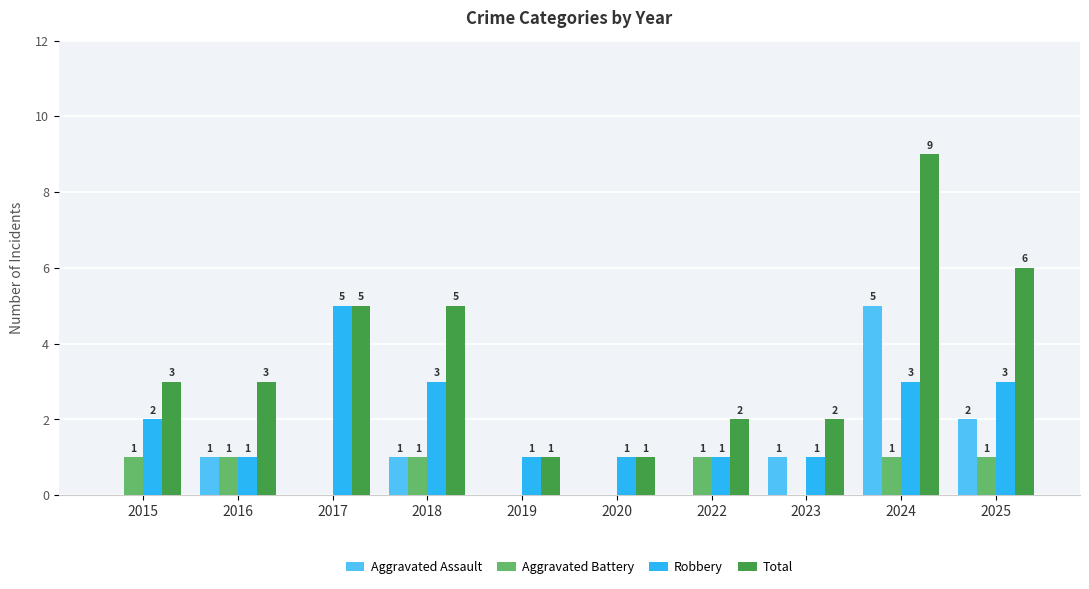

Reading left to right, list all the values displayed in this chart.

Aggravated Assault: 0	1	0	1	0	0	0	1	5	2
Aggravated Battery: 1	1	0	1	0	0	1	0	1	1
Robbery: 2	1	5	3	1	1	1	1	3	3
Total: 3	3	5	5	1	1	2	2	9	6